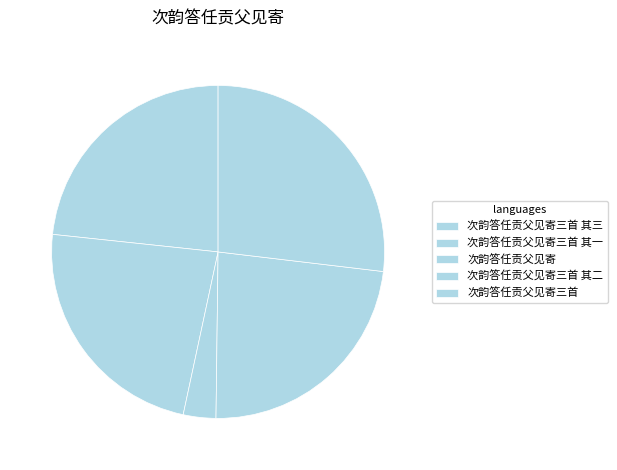

Rank the categories by value from highest to lowest.

次韵答任贡父见寄三首, 次韵答任贡父见寄三首 其一, 次韵答任贡父见寄三首 其二, 次韵答任贡父见寄三首 其三, 次韵答任贡父见寄